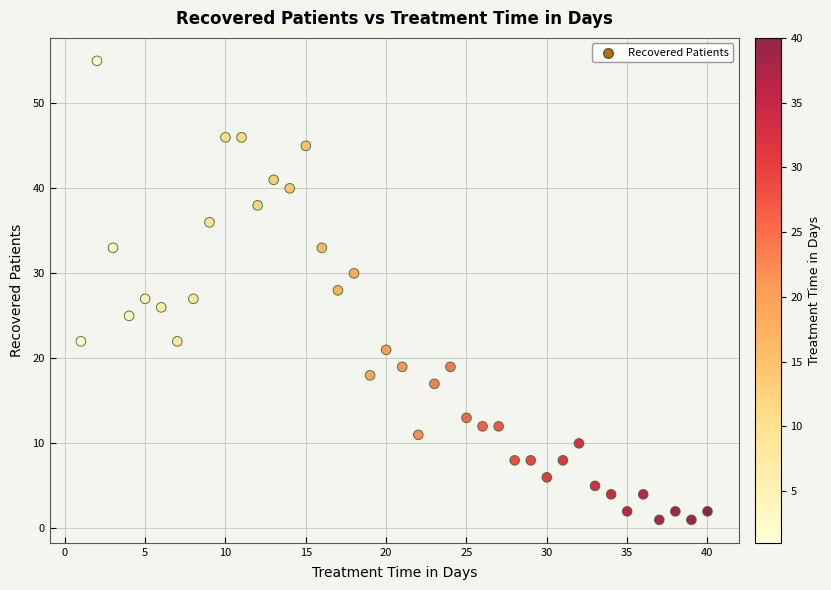

What is the range of Y values (max minus min)?

54